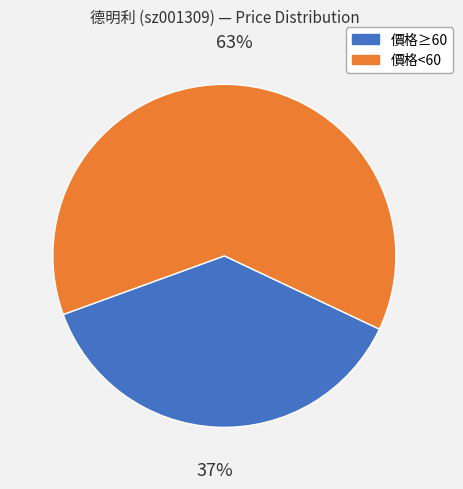

Does any single category account for the majority?

Yes